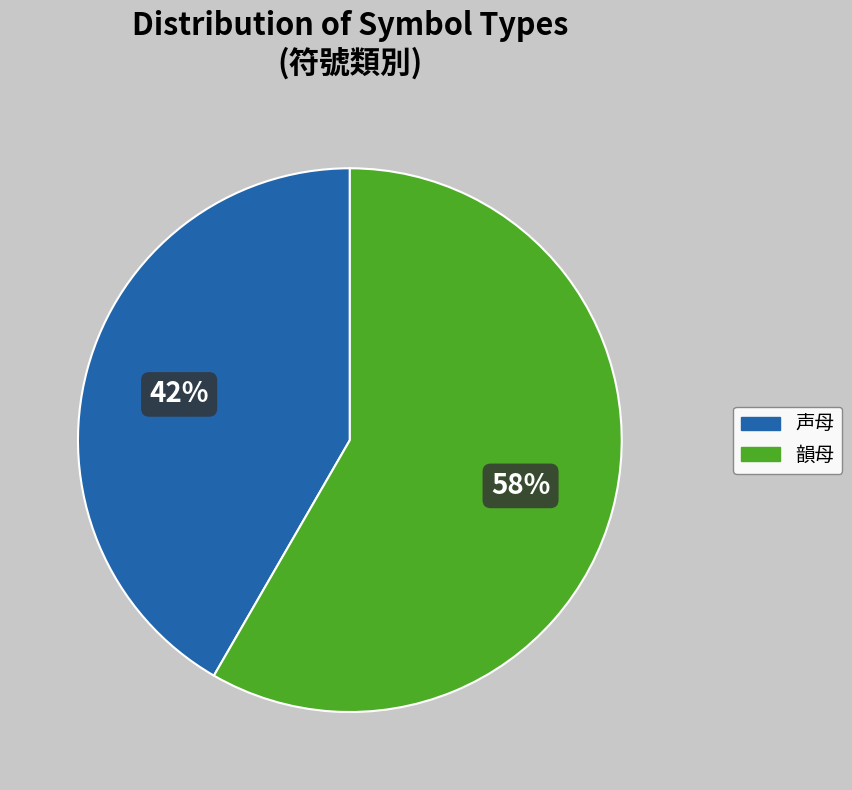

What is the ratio of the value at 声母 to the value at 韻母?

0.7